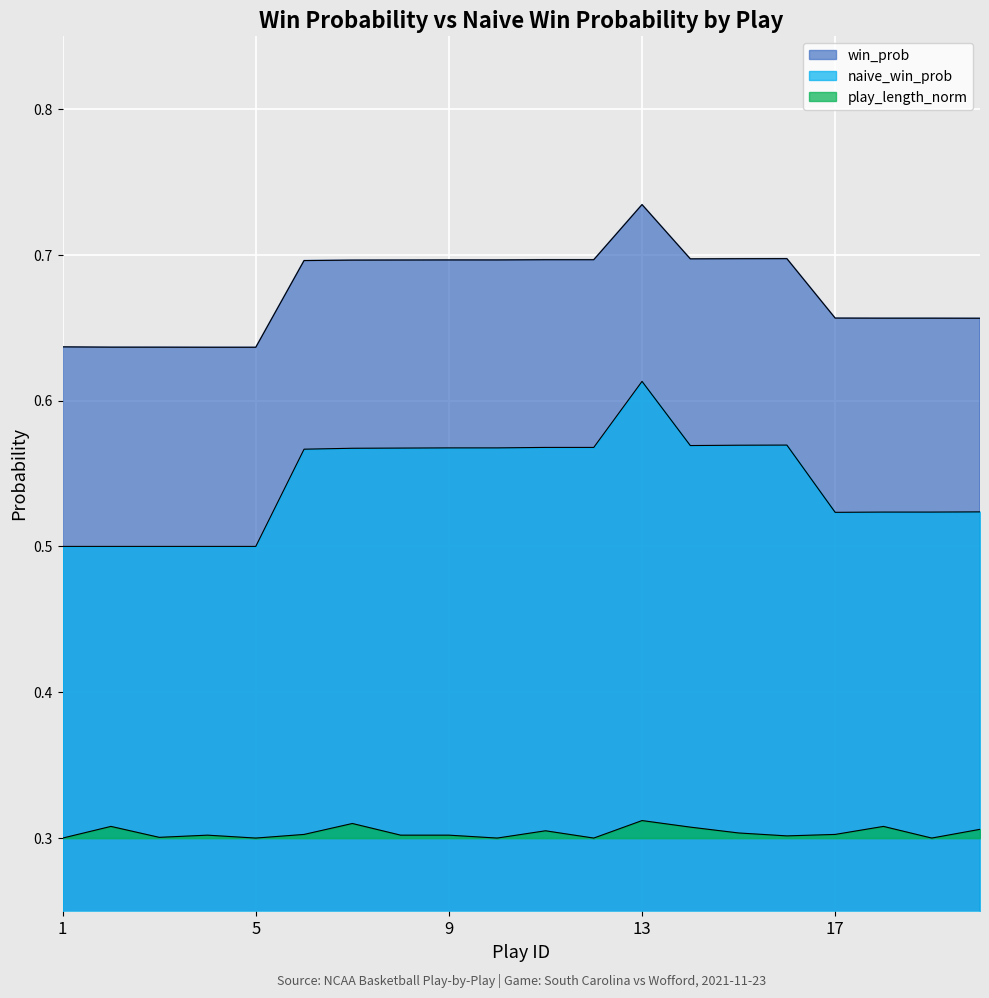

Reading left to right, what are all the values shown in this chart?

win_prob: 0.6	0.6	0.6	0.6	0.6	0.7	0.7	0.7	0.7	0.7	0.7	0.7	0.7	0.7	0.7	0.7	0.7	0.7	0.7	0.7
naive_win_prob: 0.5	0.5	0.5	0.5	0.5	0.6	0.6	0.6	0.6	0.6	0.6	0.6	0.6	0.6	0.6	0.6	0.5	0.5	0.5	0.5
play_length_norm: 0.3	0.3	0.3	0.3	0.3	0.3	0.3	0.3	0.3	0.3	0.3	0.3	0.3	0.3	0.3	0.3	0.3	0.3	0.3	0.3